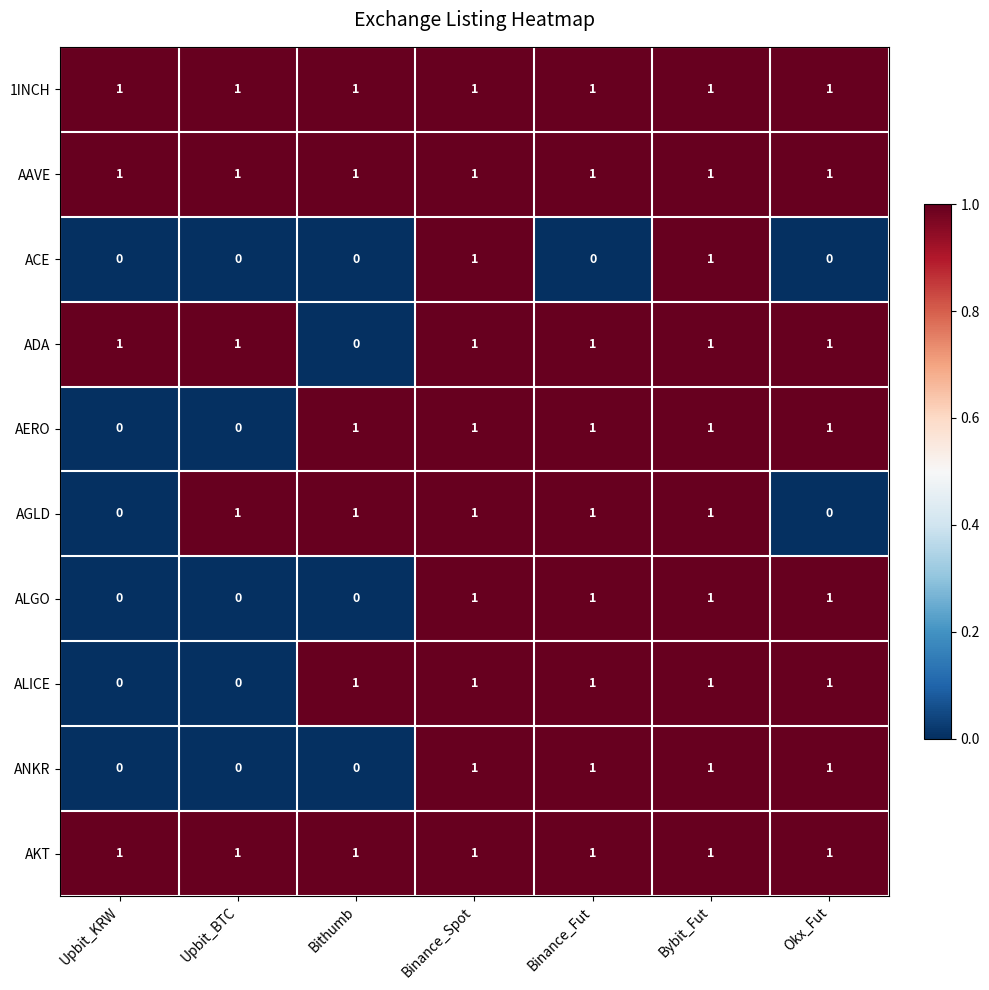

What is the sum of all AAVE values?

7